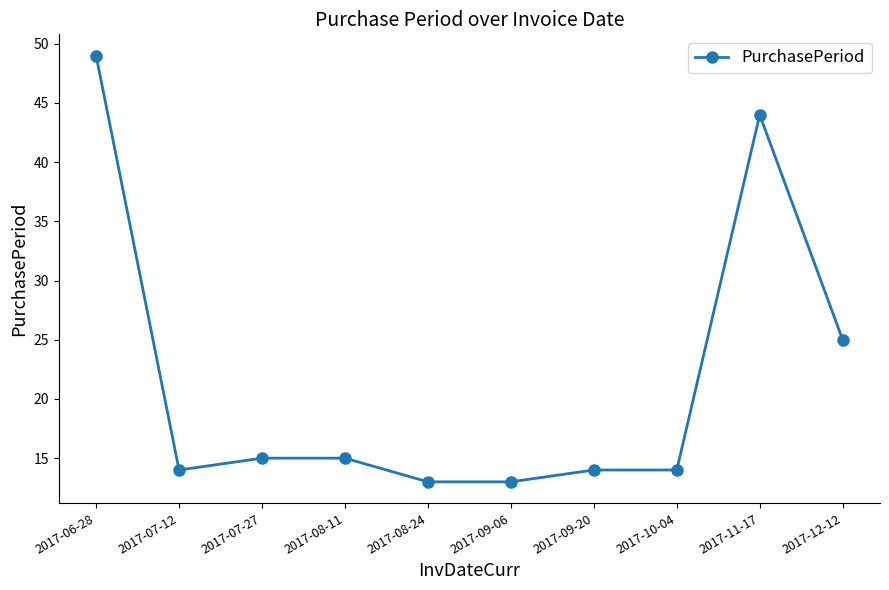

Where is the first local minimum?

2017-07-12